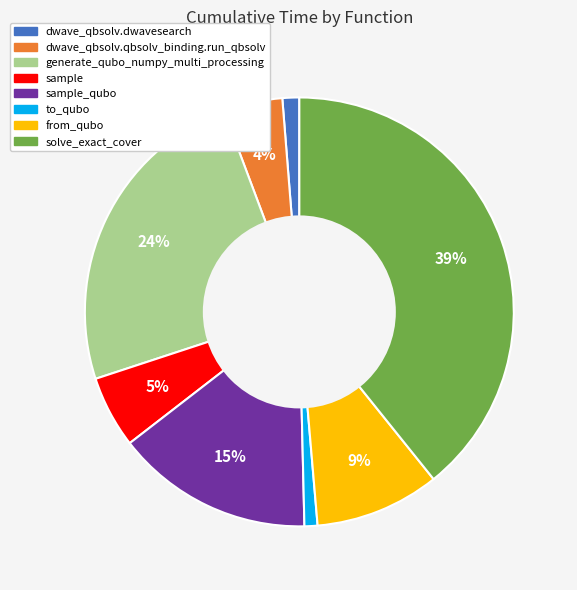

Is there any slice that represents more than half of the pie?

No